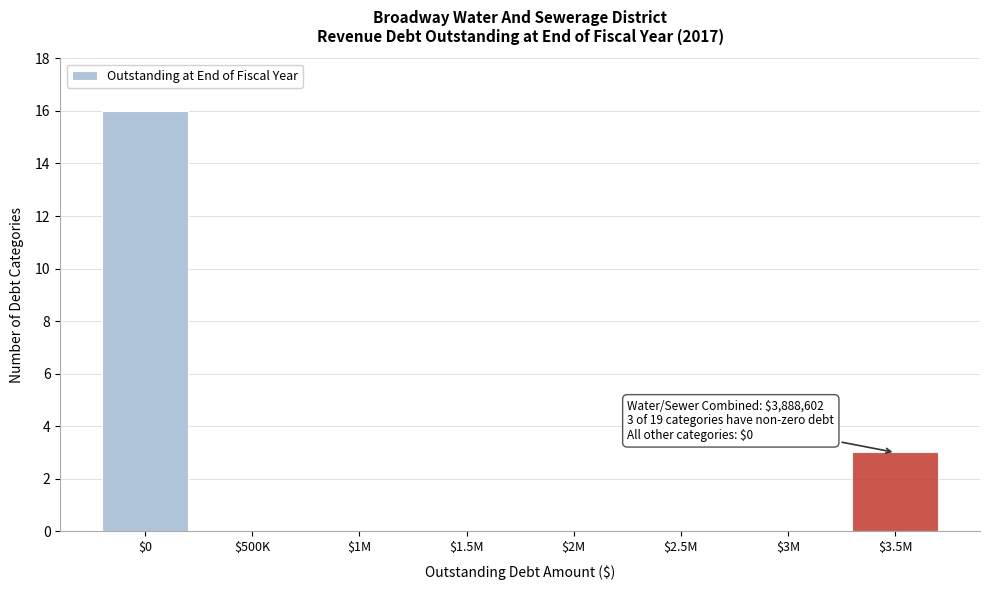

Where is the data nearest to the value 8?

$3.5M